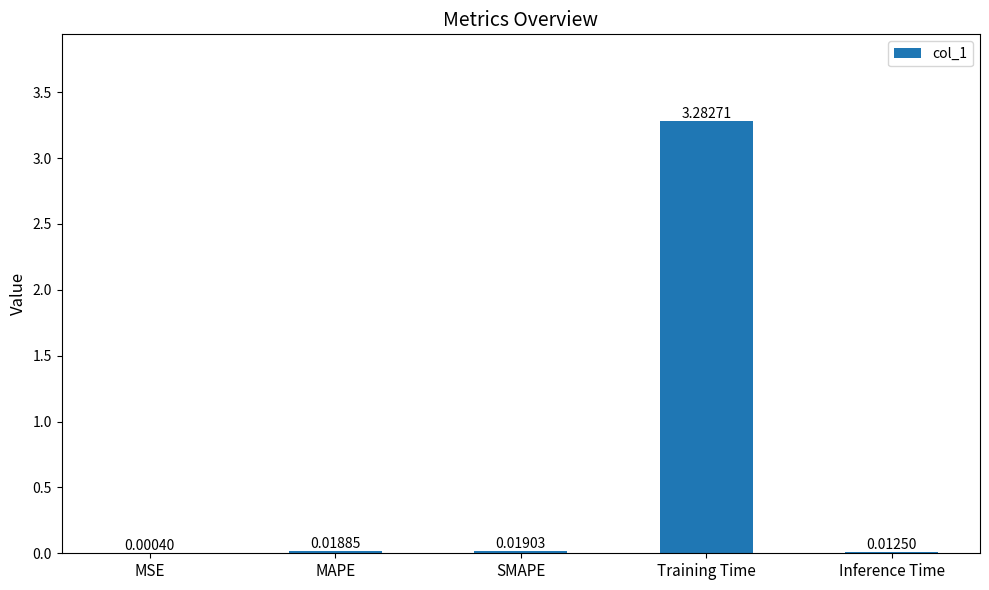

Which has a higher value, MAPE or Inference Time?

MAPE